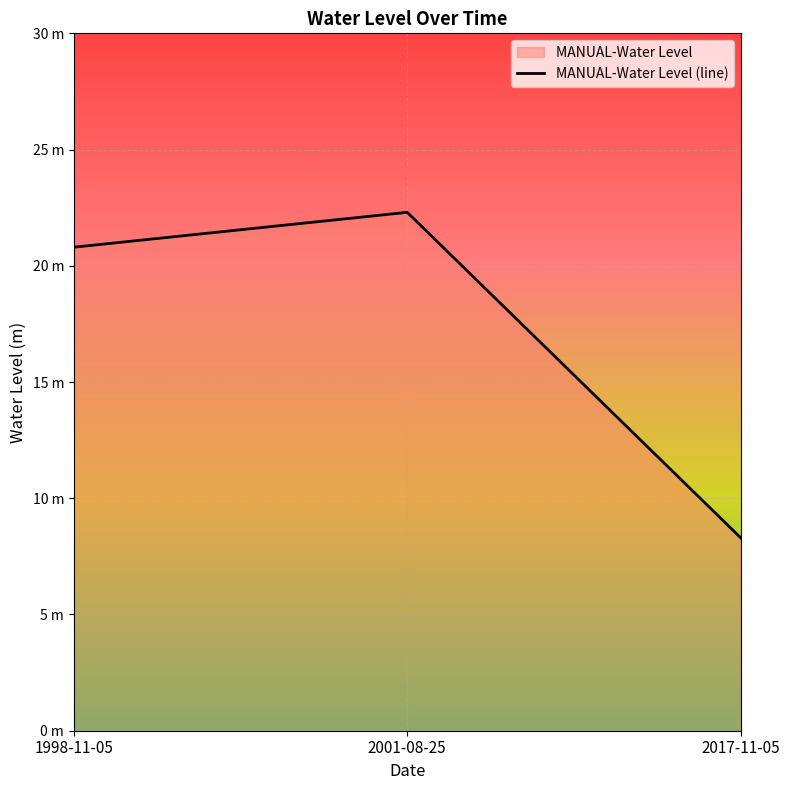

At which label is the value closest to 15?

1998-11-05